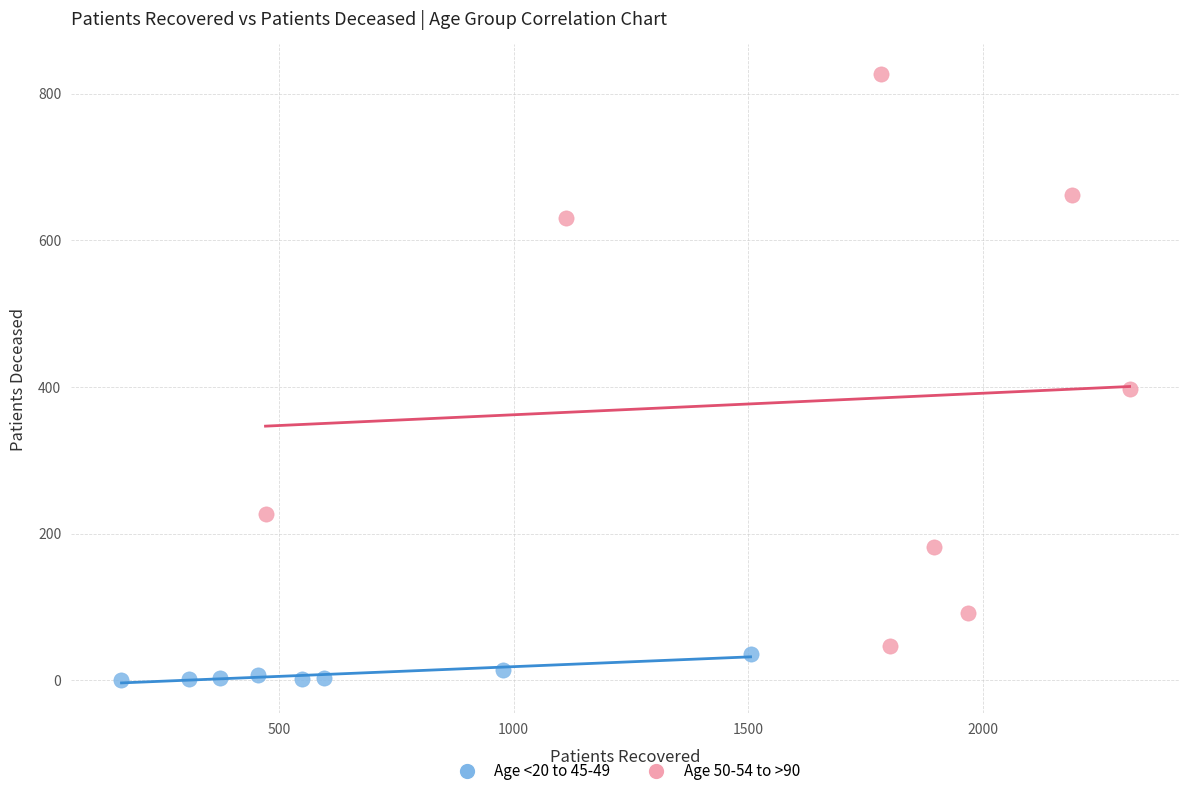

Which series has the largest Y range (max minus min)?

Age 50-54 to >90